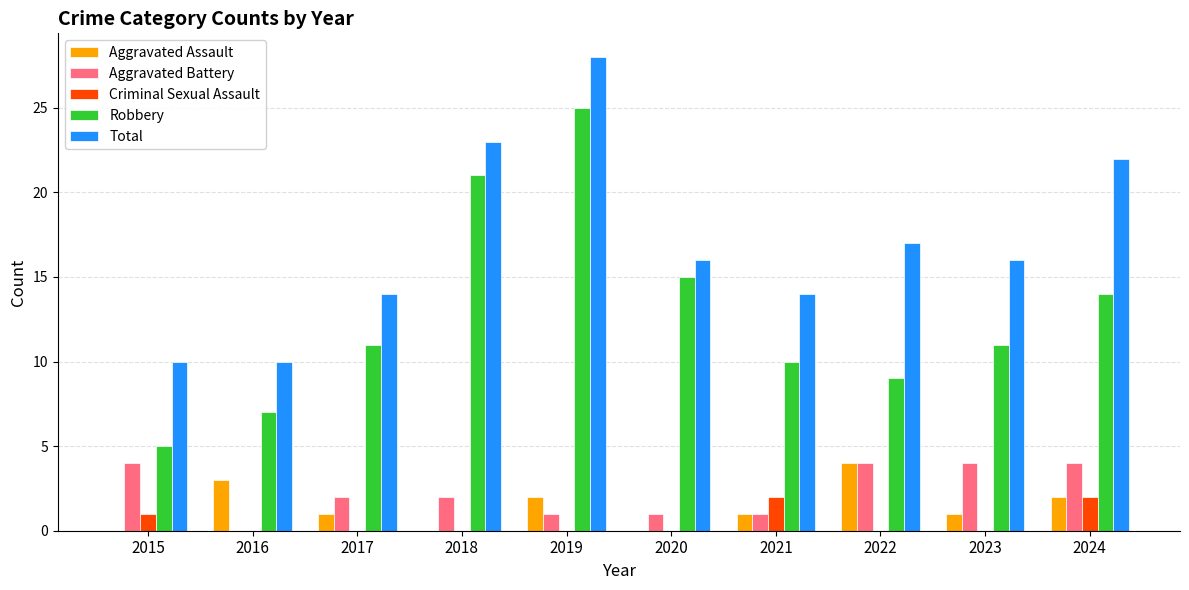

What is the sum of all Criminal Sexual Assault values?

5